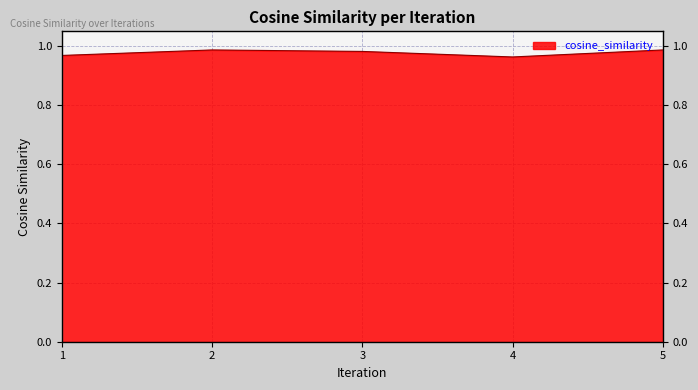

At which category does the data reach its first local valley?

4